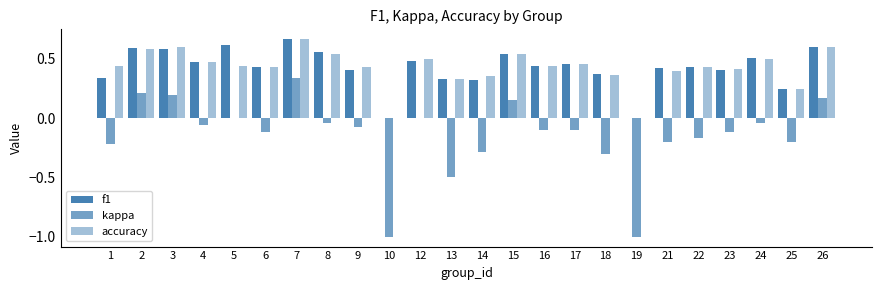

How many data points does each series have?

24